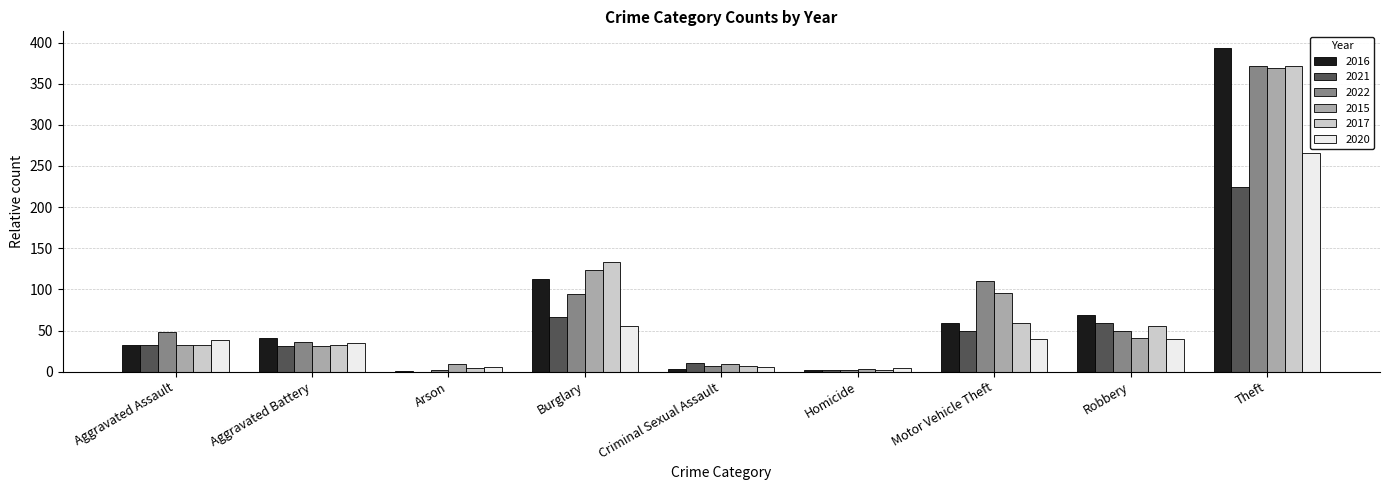

Read the 2016 value at Burglary.

113